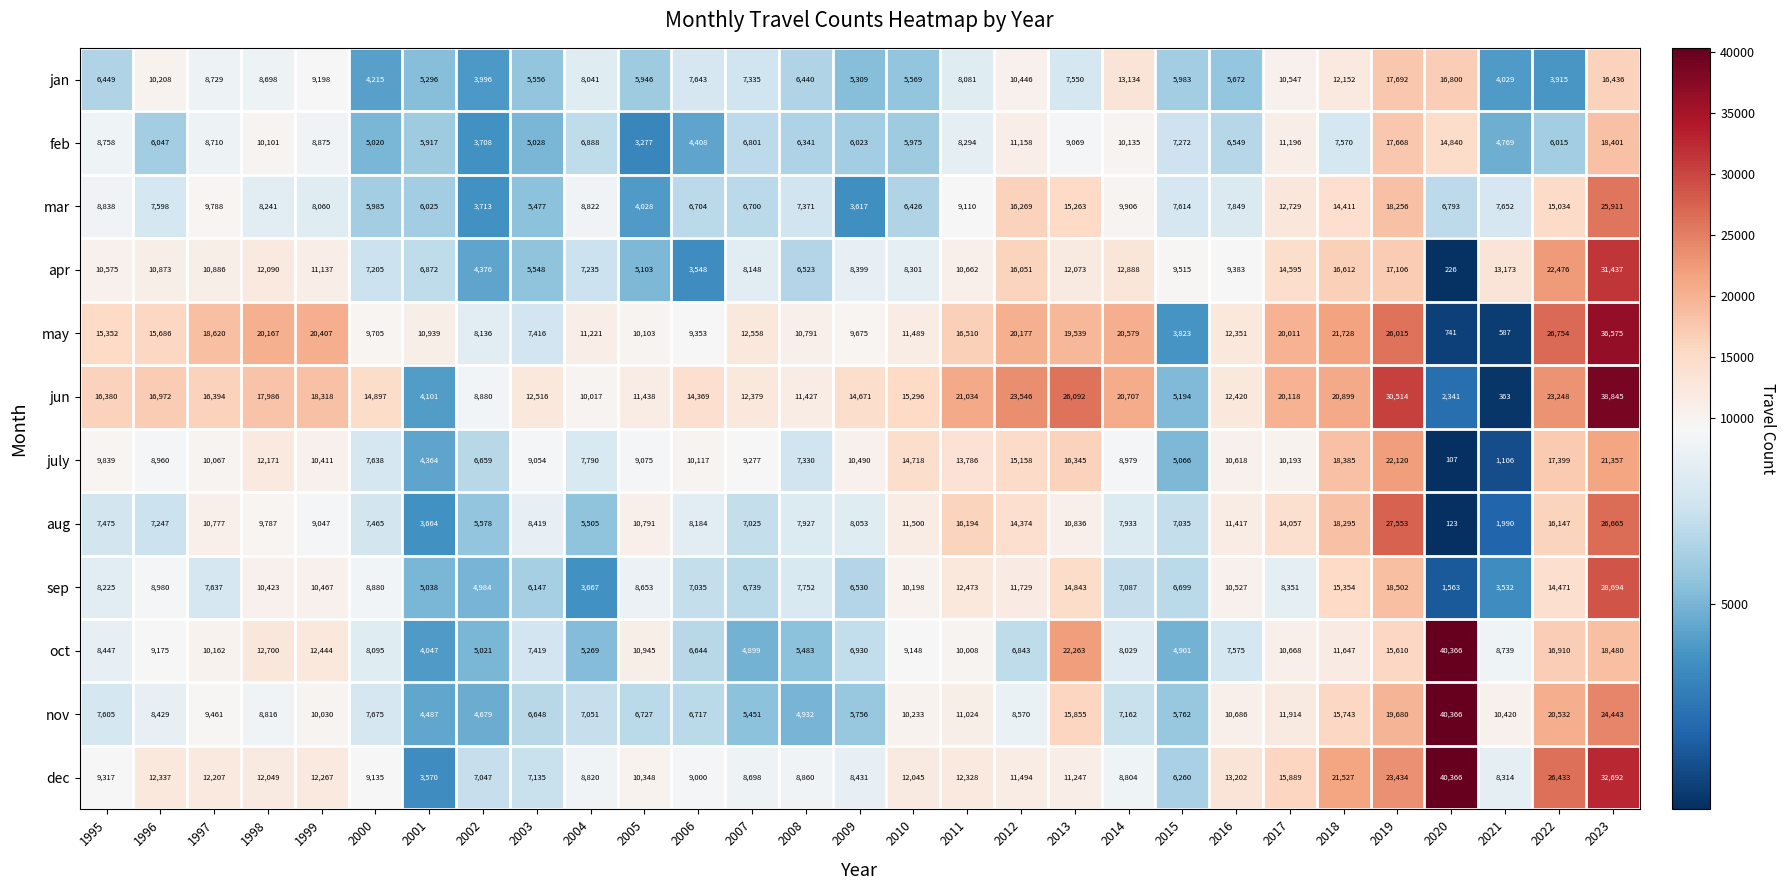

What is the difference between the highest and lowest values at 2007?

7659